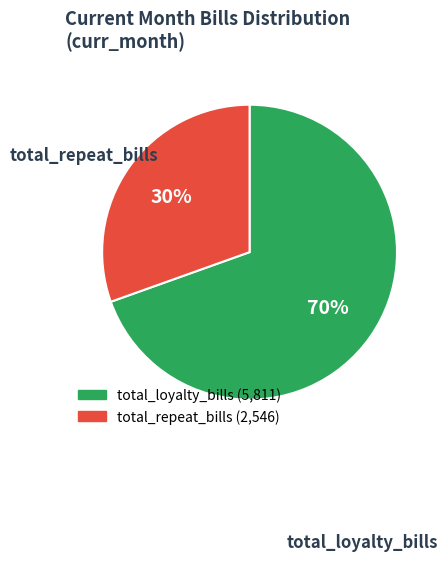

To the nearest percent, what is the average slice percentage?

50%